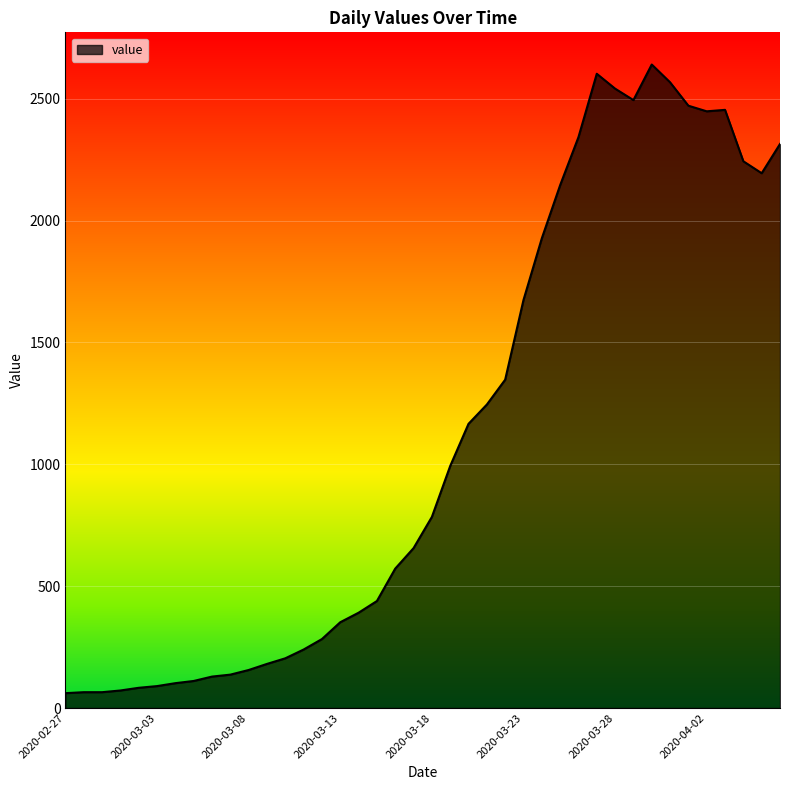

What is the greatest value displayed?

2640